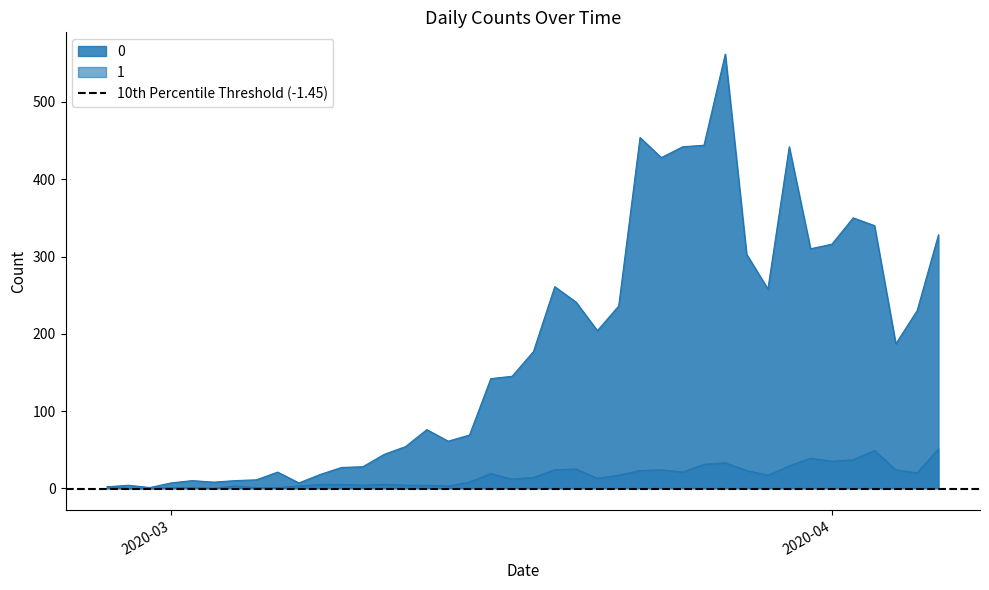

True or false: 0 and 1 cross at least once.

False